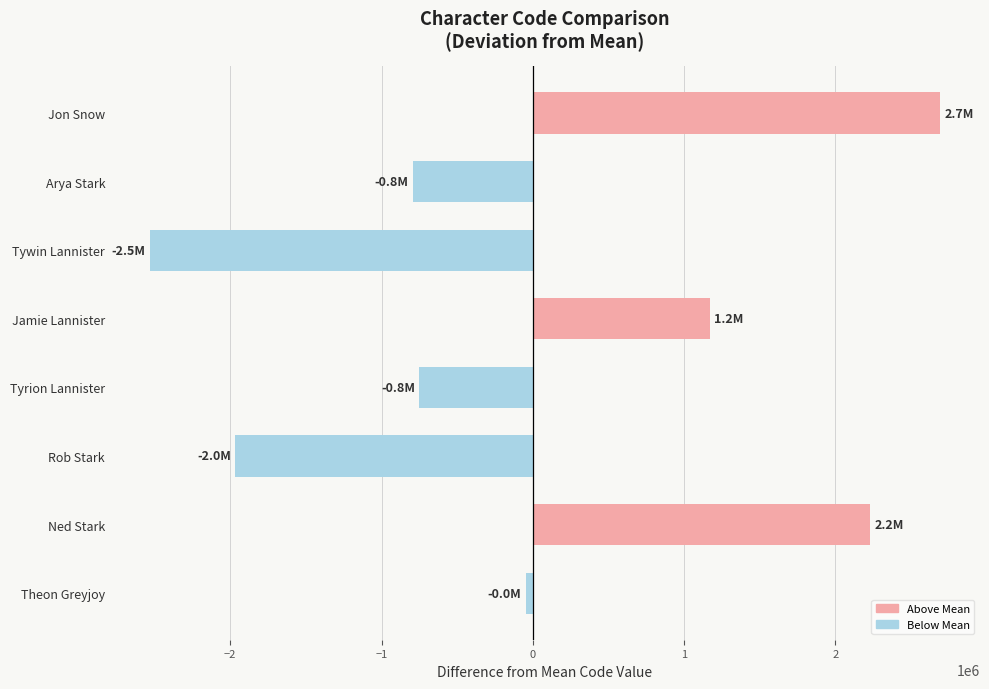

How many categories are shown in the chart?

8